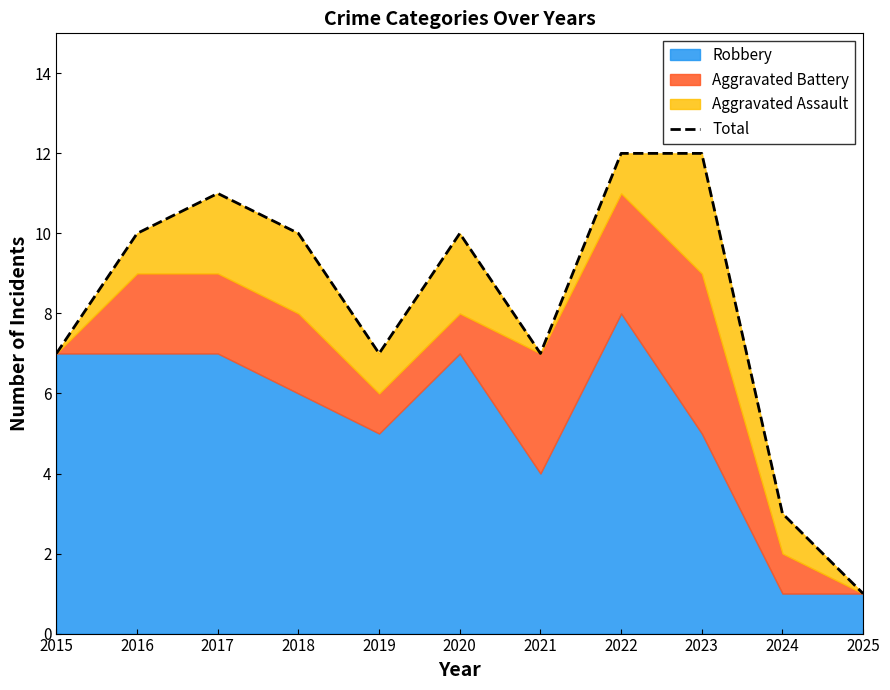

List the labels in order of value, largest first.

2022, 2023, 2017, 2016, 2018, 2020, 2015, 2019, 2021, 2024, 2025